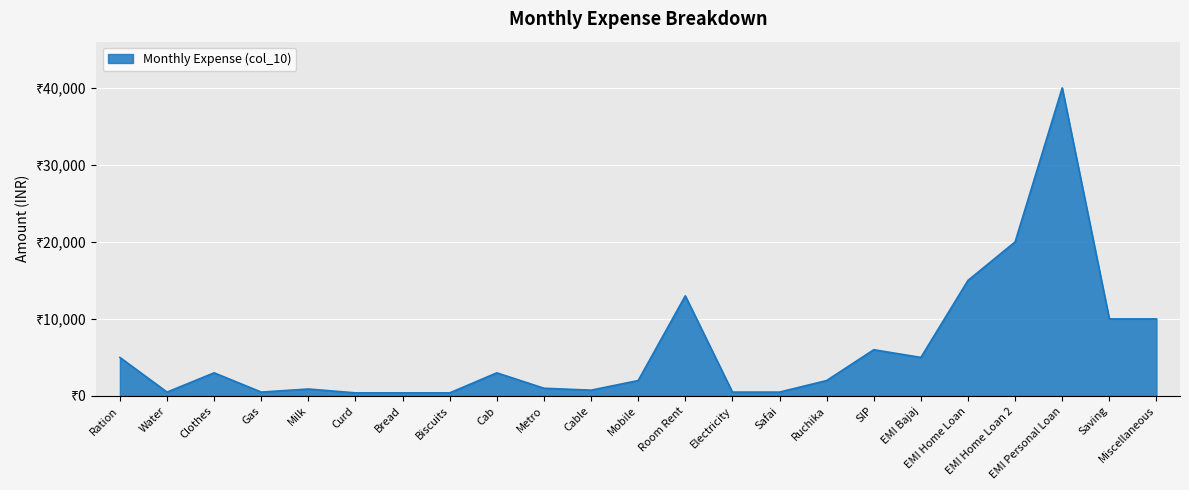

What is the difference between the maximum and minimum values?

39600